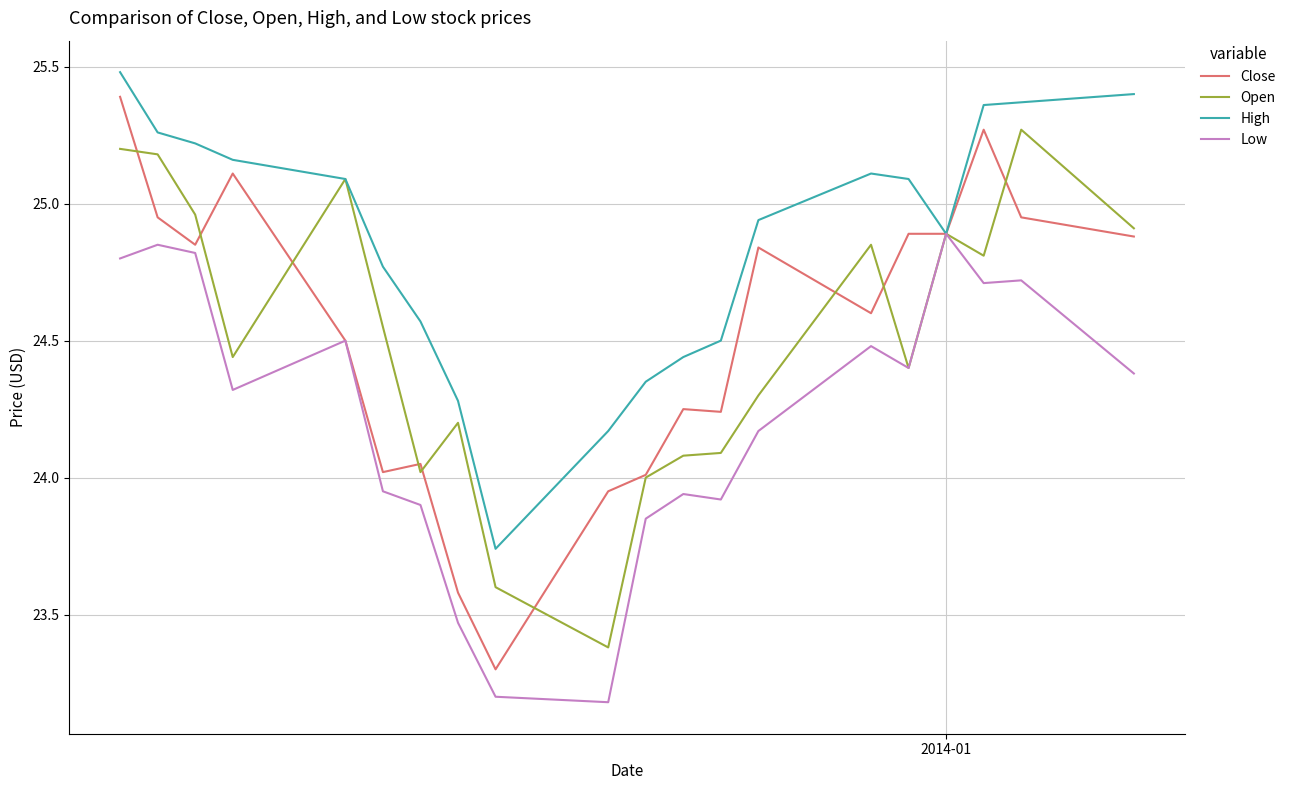

True or false: Close and High intersect in this chart.

False